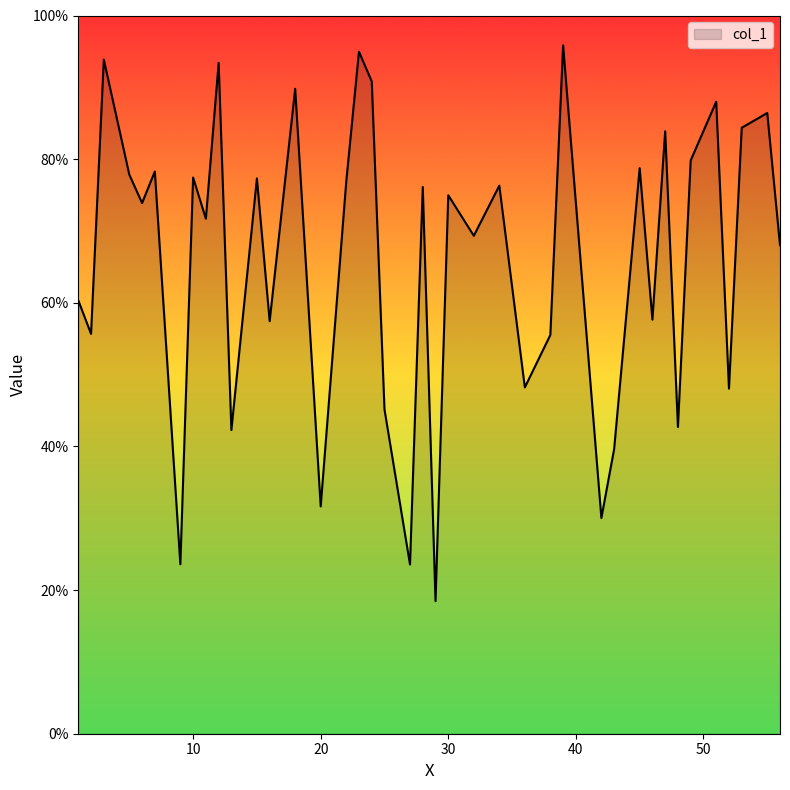

At which category does the data reach its first local peak?

3